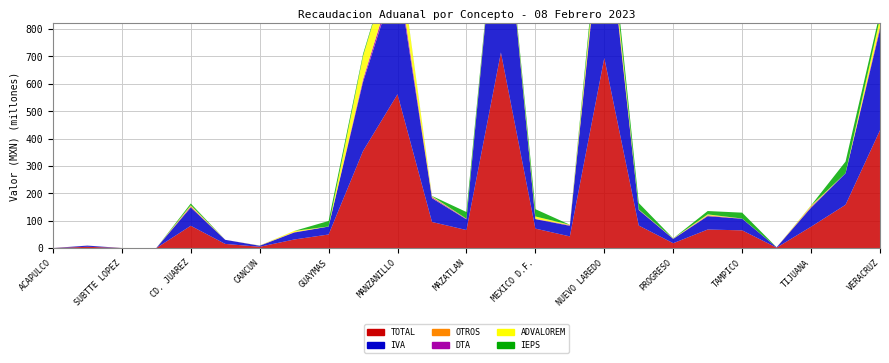

Reading left to right, extract all data points from this chart.

TOTAL: 12500	4546032	107617	336	81325018	15056014	4634702	31164767	49446151	354545355	561648328	95196508	65775129	714357127	71011305	42564557	694517717	82235325	17631277	67603675	64623365	1479614	77897708	157916254	430193745
IVA: 0	4191071	9570	46	66969478	14973035	3642249	25385058	28996369	252561679	440060542	86919783	38837203	700518250	34521499	38718181	594773644	56713007	15774524	48955578	42345768	1288502	69565337	115060863	367566719
OTROS: 12500	117100	14989	290	2085437	19390	68532	237937	256391	865242	1638306	1434495	283010	682265	173221	907465	4247678	939397	59653	1717543	229560	129708	1763572	6670	509446
DTA: 0	151250	23290	0	2455300	63589	310819	1073214	4904	8744582	21381789	2955273	1732734	8475190	1023394	1413074	12681844	531287	540448	1344412	584413	30114	2139656	164592	9541681
ADVALOREM: 0	86611	51739	0	3505389	0	328273	4468558	0	85028996	96541909	2900379	524816	4621373	8643877	1454677	40826710	684500	930920	3303345	0	28790	3769664	0	31937954
IEPS: 0	0	8029	0	6306914	0	284829	0	20180987	7344856	2025782	984078	24392366	55049	26649314	68660	41985341	23364634	325732	12275297	21463624	0	656979	42684129	20637945